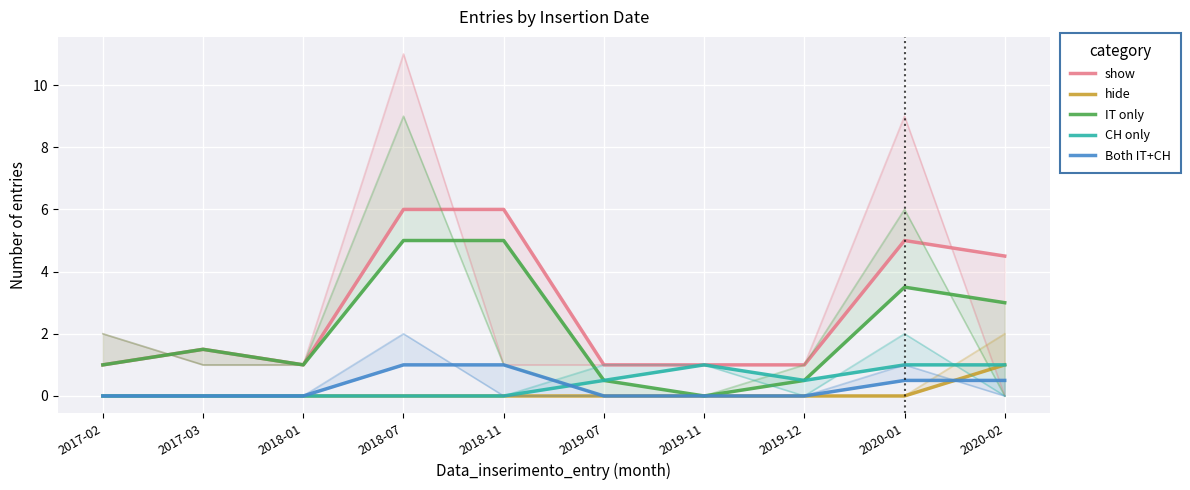

Reading left to right, what are all the values shown in this chart?

show: 2017-02=1.0	2017-03=1.5	2018-01=1.0	2018-07=6.0	2018-11=6.0	2019-07=1.0	2019-11=1.0	2019-12=1.0	2020-01=5.0	2020-02=4.5
hide: 2017-02=0.0	2017-03=0.0	2018-01=0.0	2018-07=0.0	2018-11=0.0	2019-07=0.0	2019-11=0.0	2019-12=0.0	2020-01=0.0	2020-02=1.0
IT only: 2017-02=1.0	2017-03=1.5	2018-01=1.0	2018-07=5.0	2018-11=5.0	2019-07=0.5	2019-11=0.0	2019-12=0.5	2020-01=3.5	2020-02=3.0
CH only: 2017-02=0.0	2017-03=0.0	2018-01=0.0	2018-07=0.0	2018-11=0.0	2019-07=0.5	2019-11=1.0	2019-12=0.5	2020-01=1.0	2020-02=1.0
Both IT+CH: 2017-02=0.0	2017-03=0.0	2018-01=0.0	2018-07=1.0	2018-11=1.0	2019-07=0.0	2019-11=0.0	2019-12=0.0	2020-01=0.5	2020-02=0.5